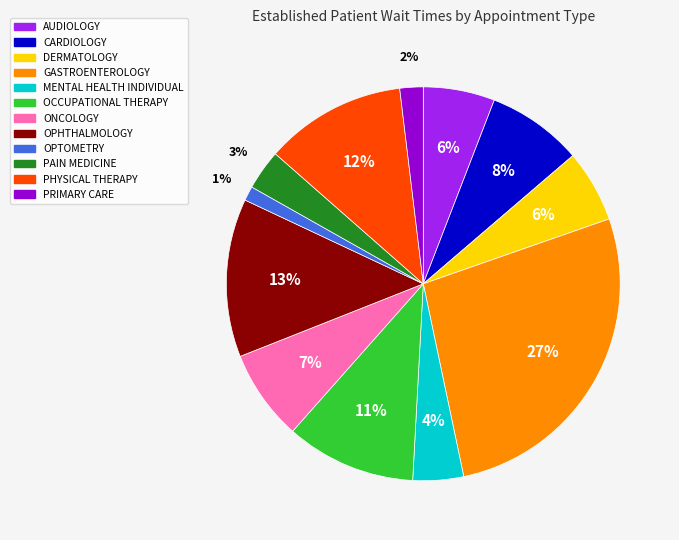

To the nearest percent, what is the difference between the DERMATOLOGY and PHYSICAL THERAPY slice percentages?

6%